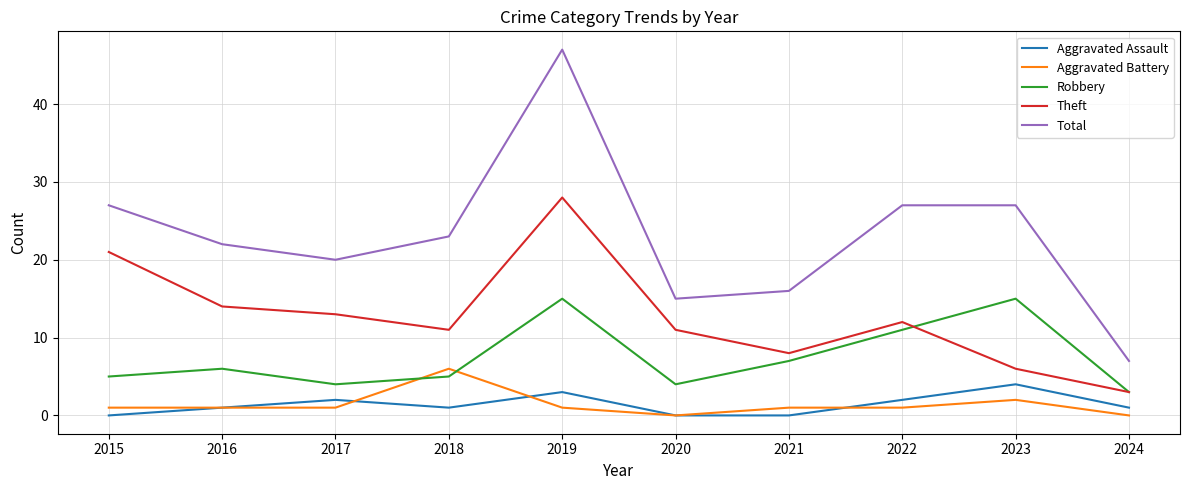

Count the number of categories in the chart.

10